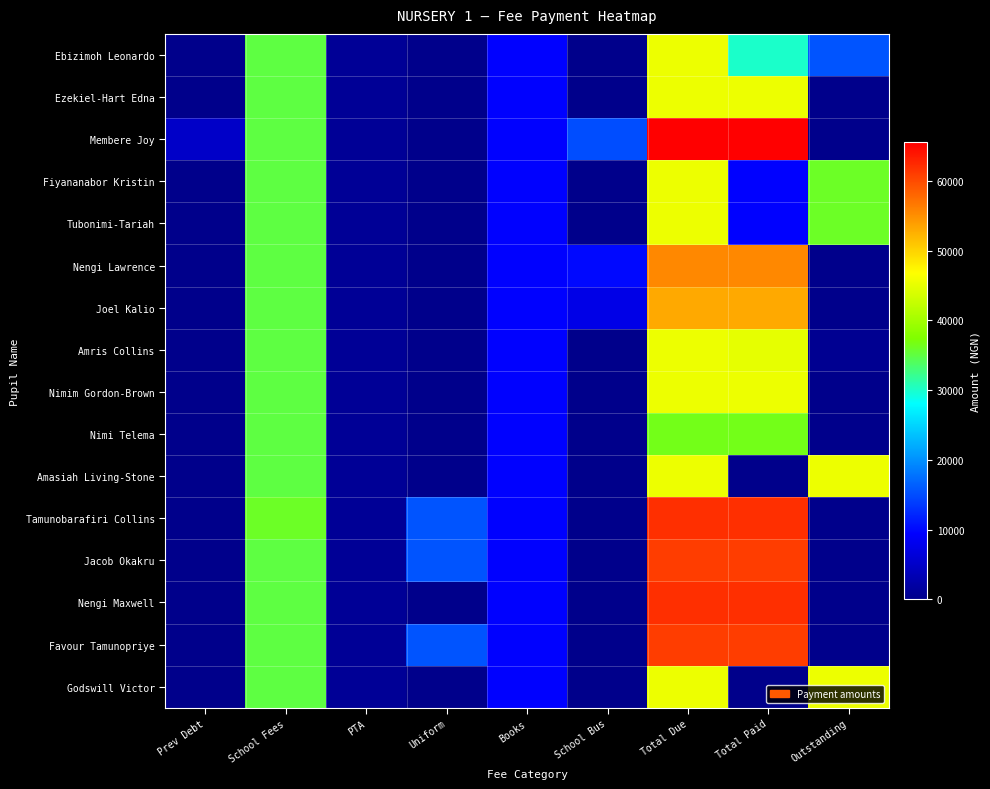

How many categories are shown in the chart?

9